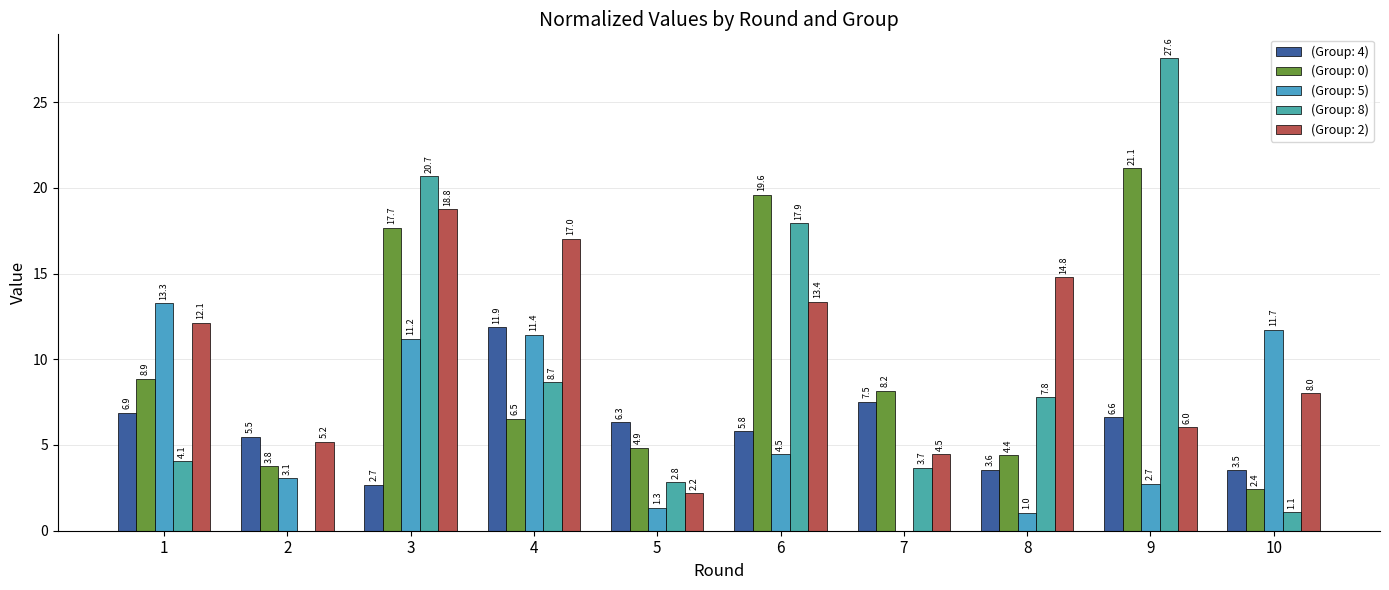

Is the value of (Group: 8) at 4 greater than the value of (Group: 4) at 5?

Yes